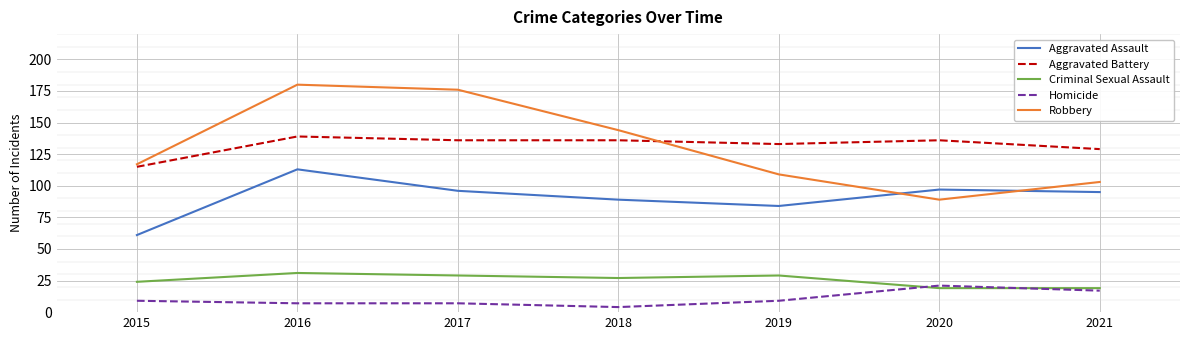

Is the value of Aggravated Battery at 2016 greater than the value of Aggravated Assault at 2017?

Yes